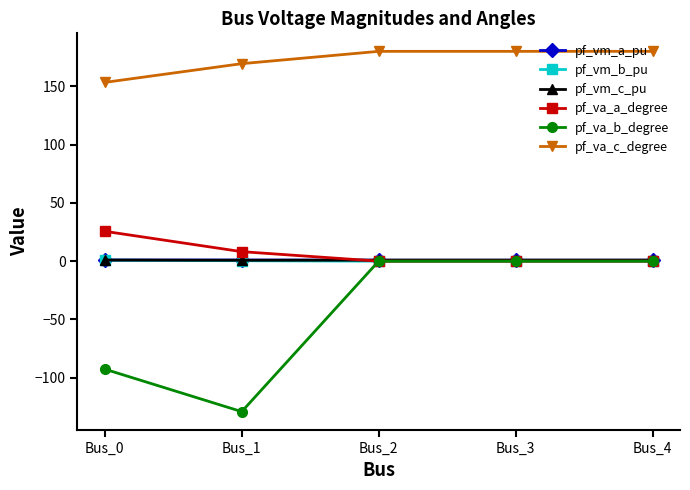

What is the minimum value shown in the chart?

-129.1